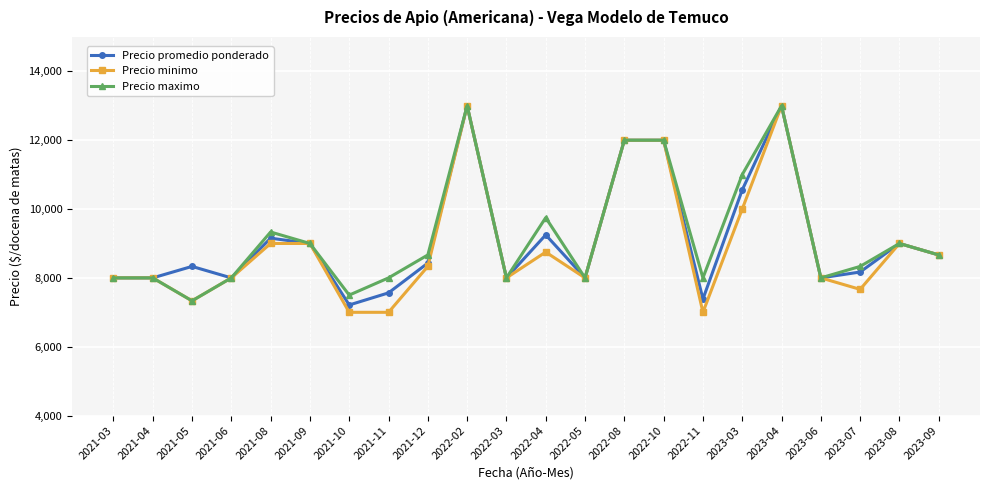

In Precio maximo, how many points are lower than both neighbors (excluding endpoints)?

6